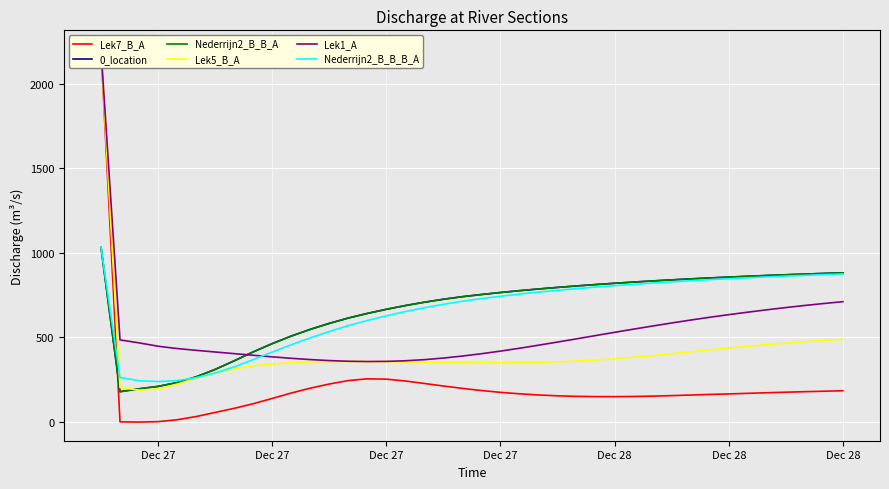

What is the total value across all series at Dec 27?

9709.1